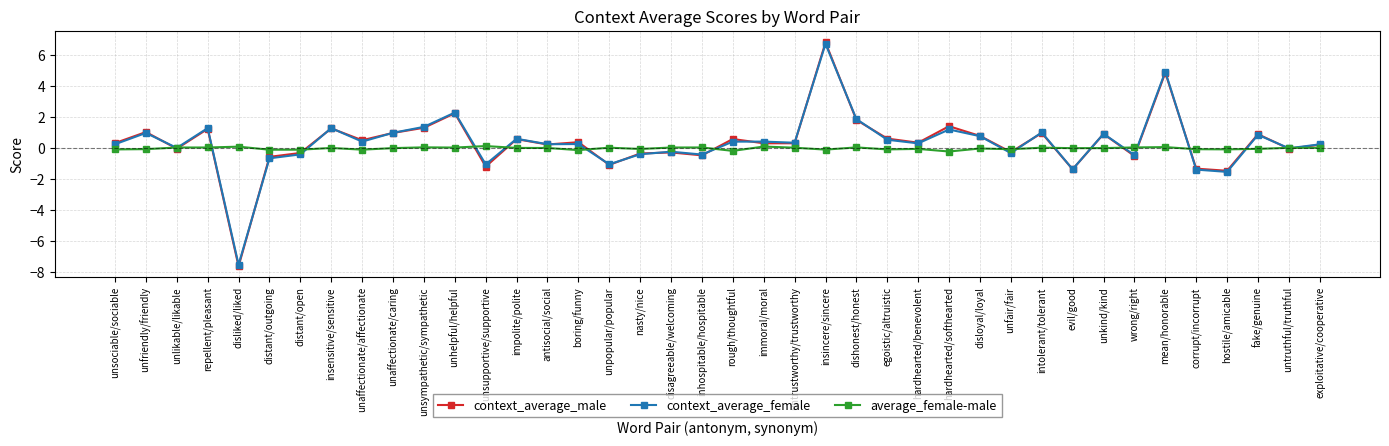

At which category does context_average_female reach its first local peak?

unfriendly/friendly